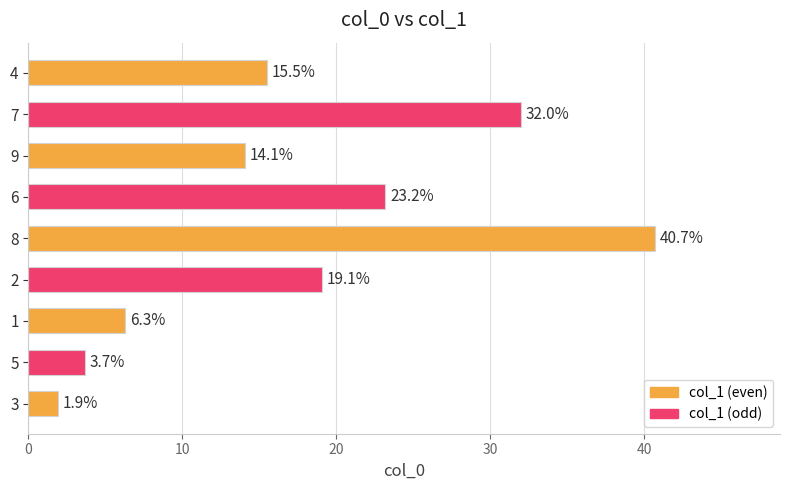

What is the difference between the maximum and minimum values?

38.8